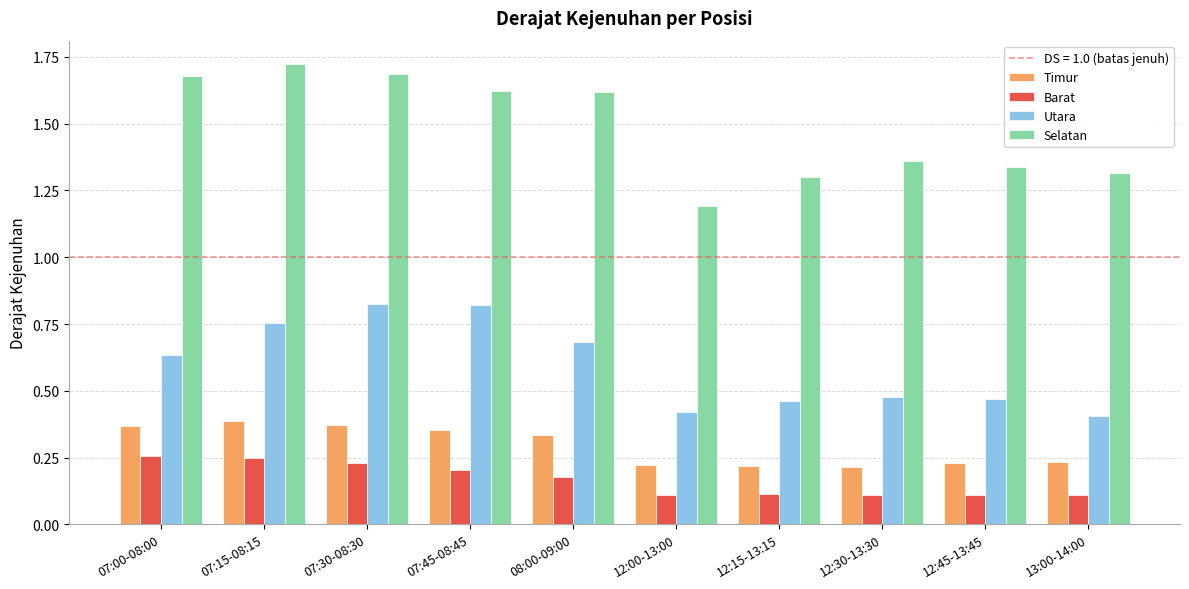

What is the sum of all Selatan values?

14.8